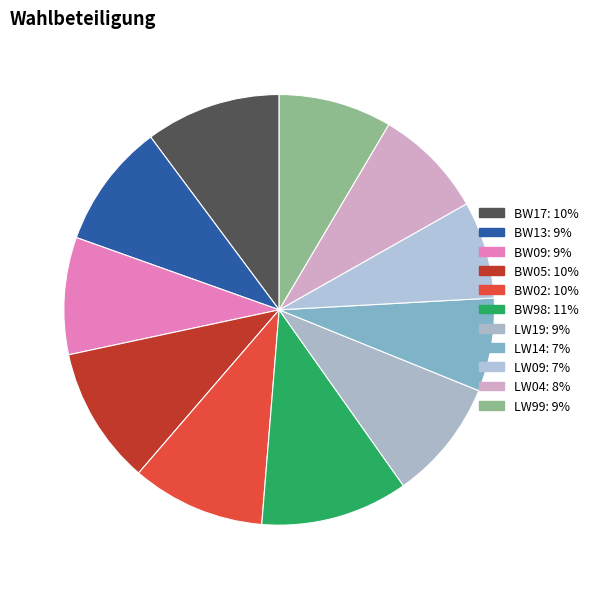

Count the number of slices in the pie.

11